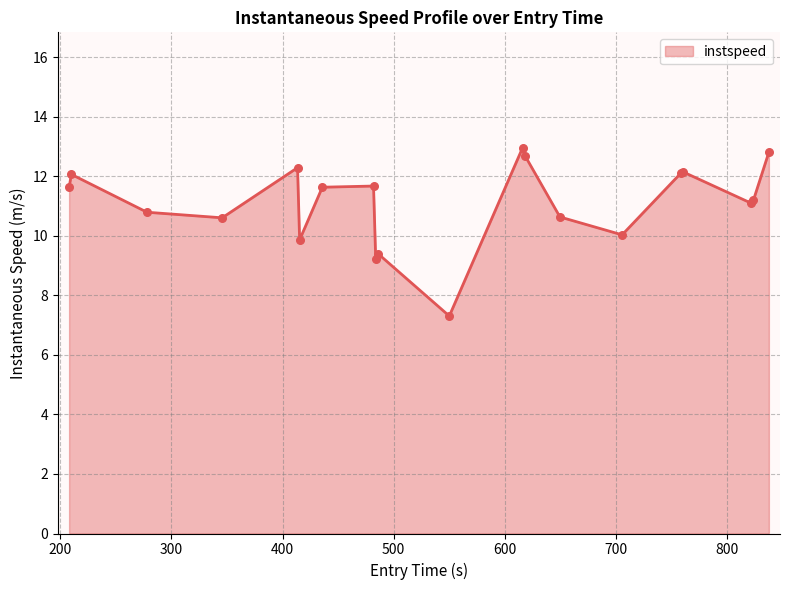

What is the minimum value shown in the chart?

7.3